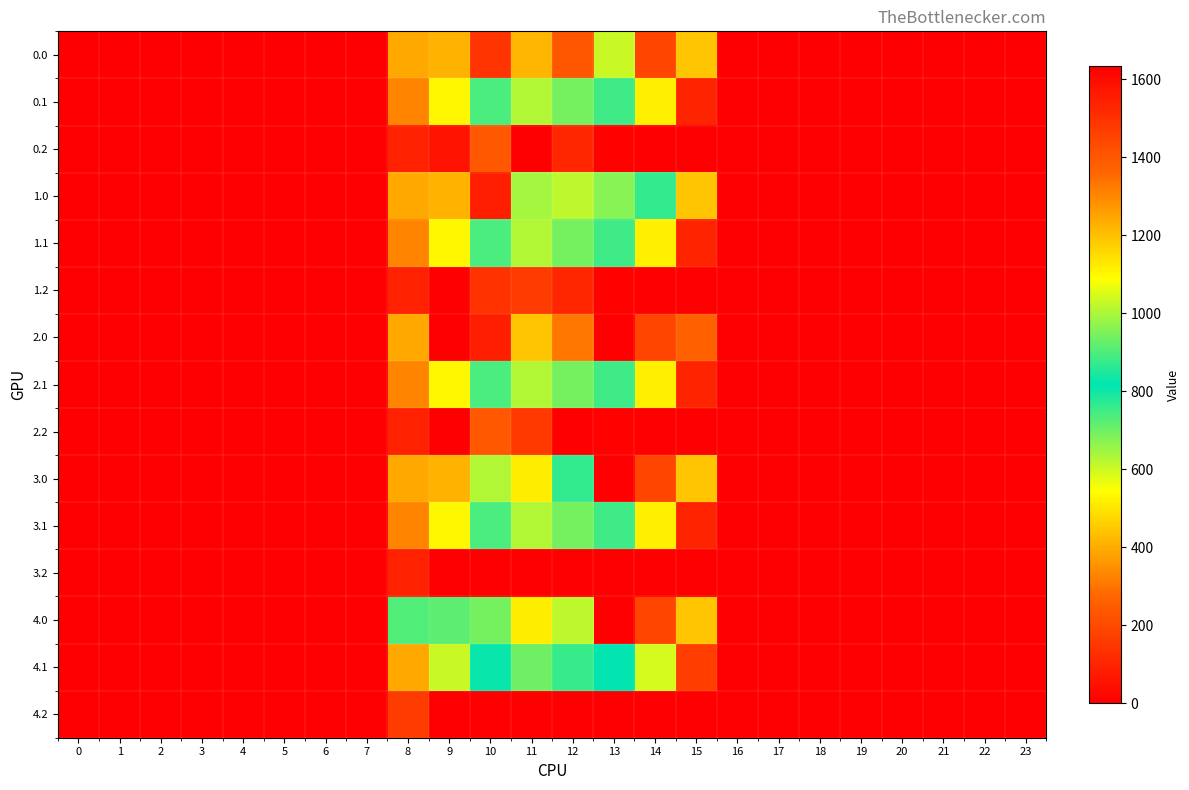

Which has a higher value, 22 or 18?

22